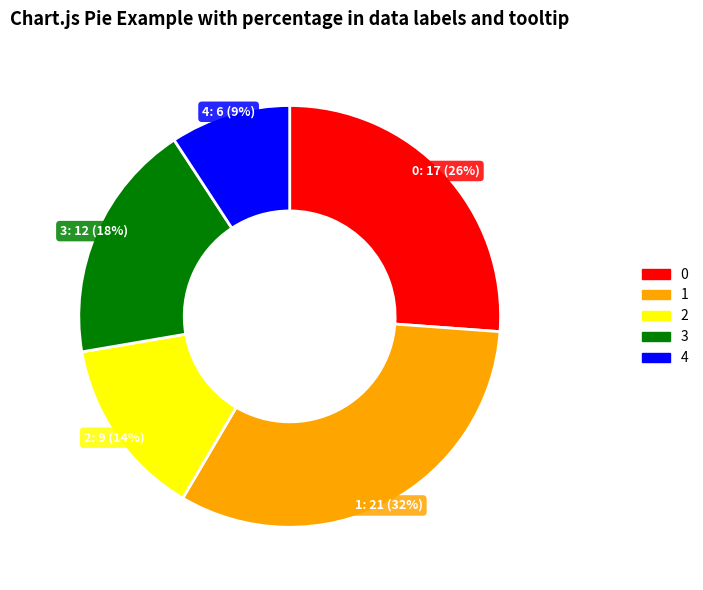

Does any single category account for the majority?

No